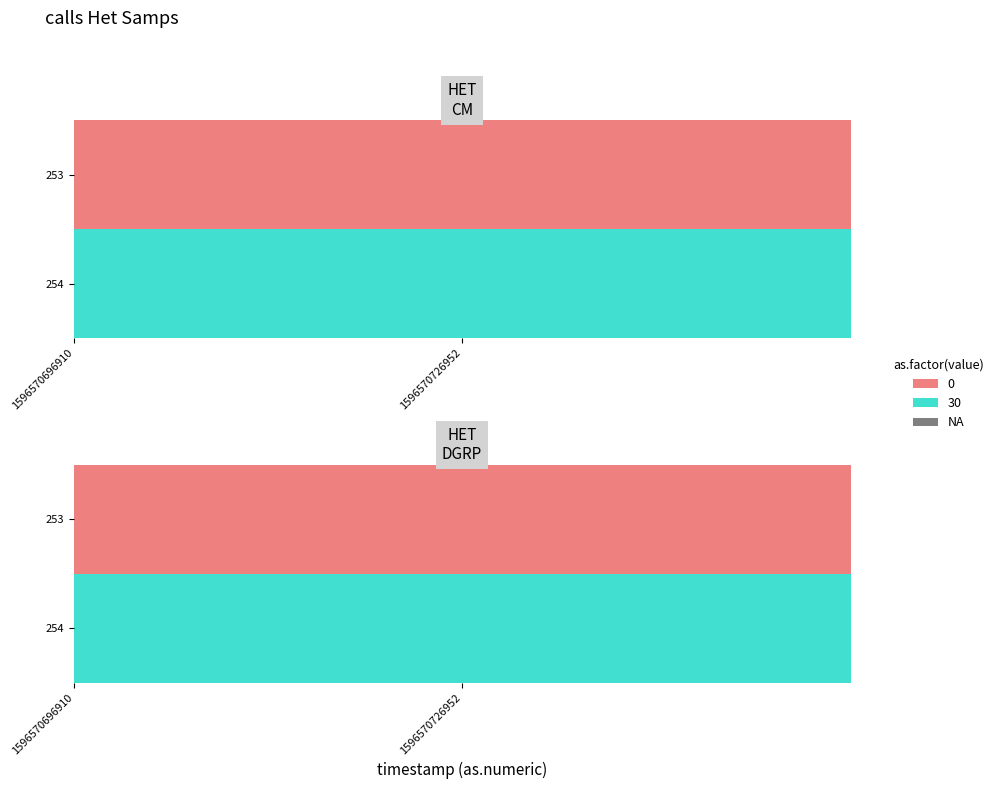

At which category is the sum across all series the highest?

1596570696910